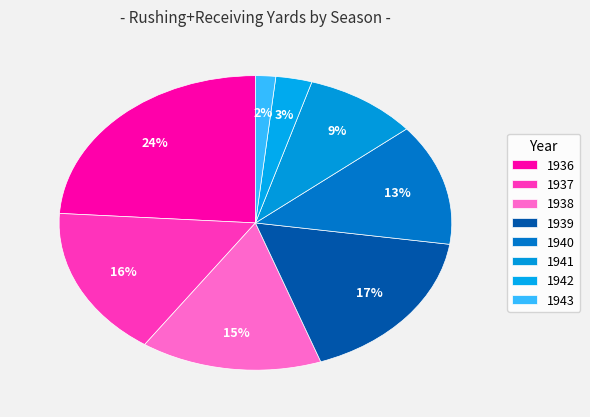

Count the number of slices in the pie.

8